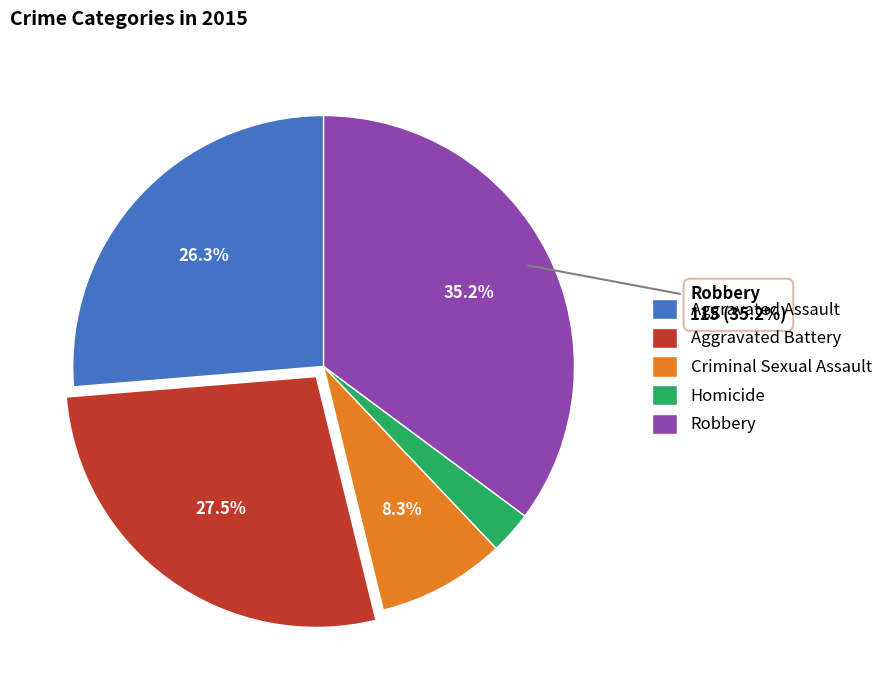

Is there any slice that represents more than half of the pie?

No